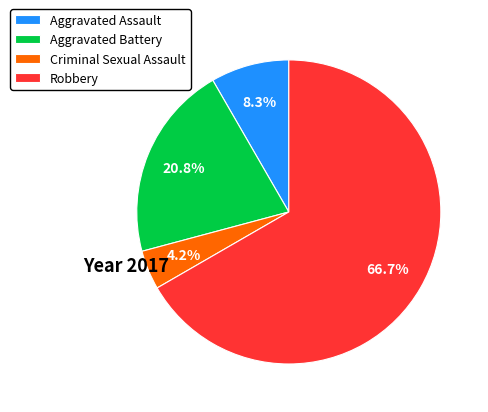

How many slices are in this pie chart?

4